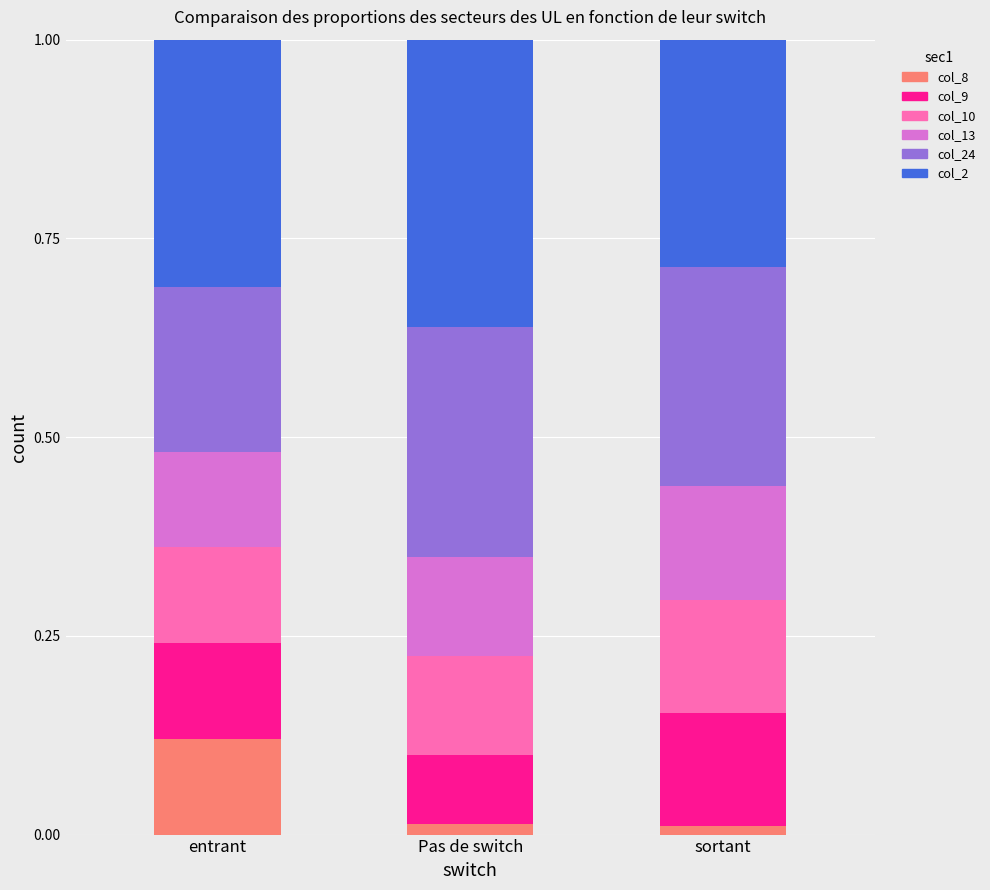

At how many categories does at least one series exceed 0?

3